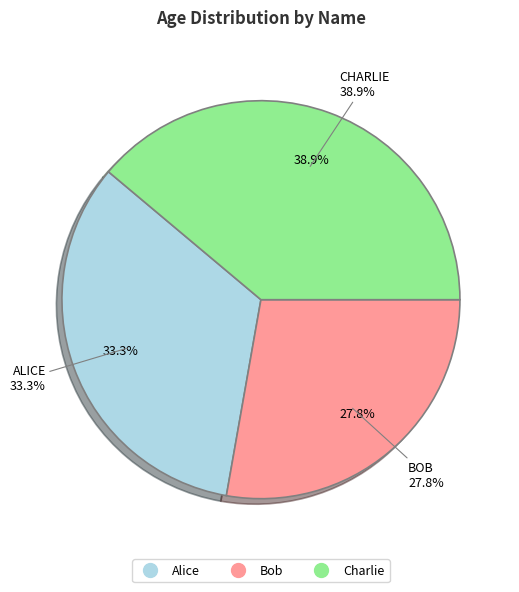

Which slice is the smallest?

Bob